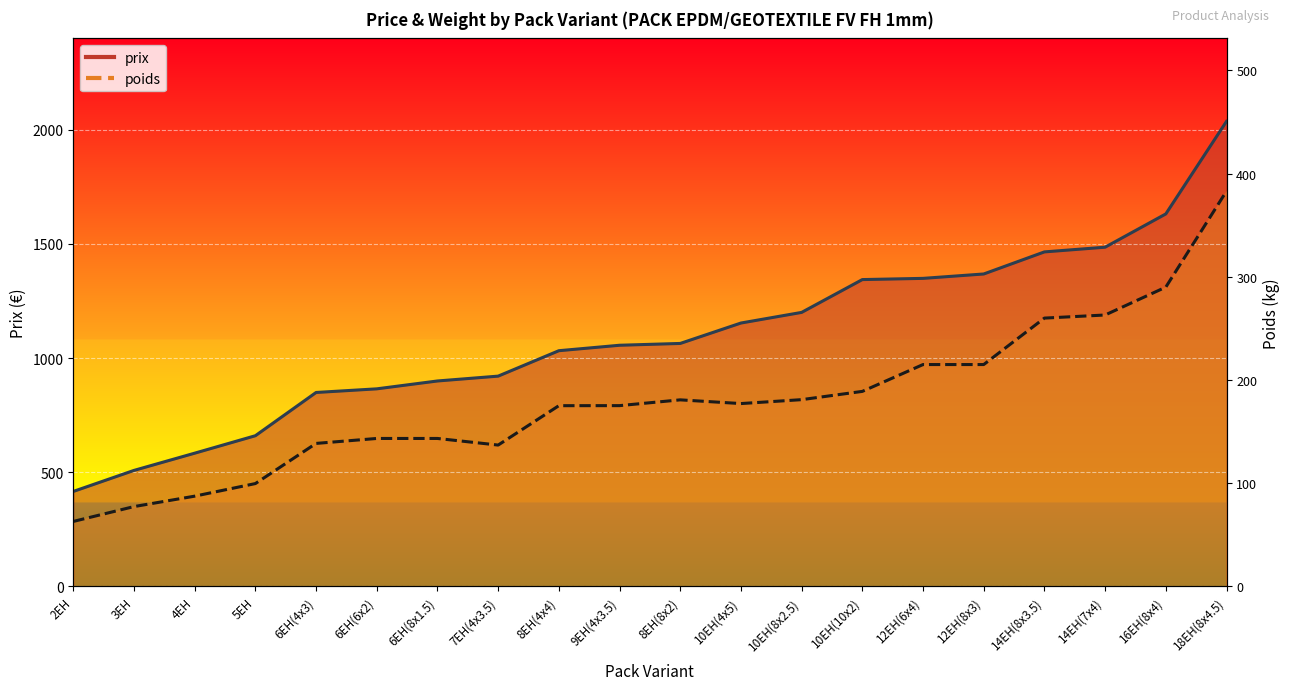

Which label corresponds to the smallest value in the chart?

2EH